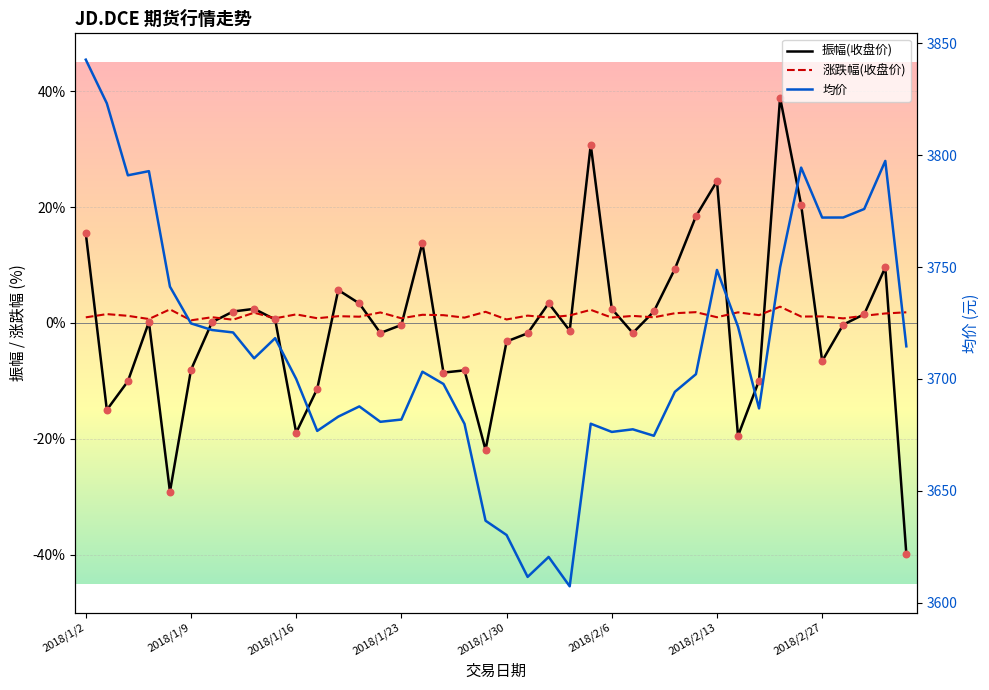

At how many categories does at least one series exceed 1264?

40